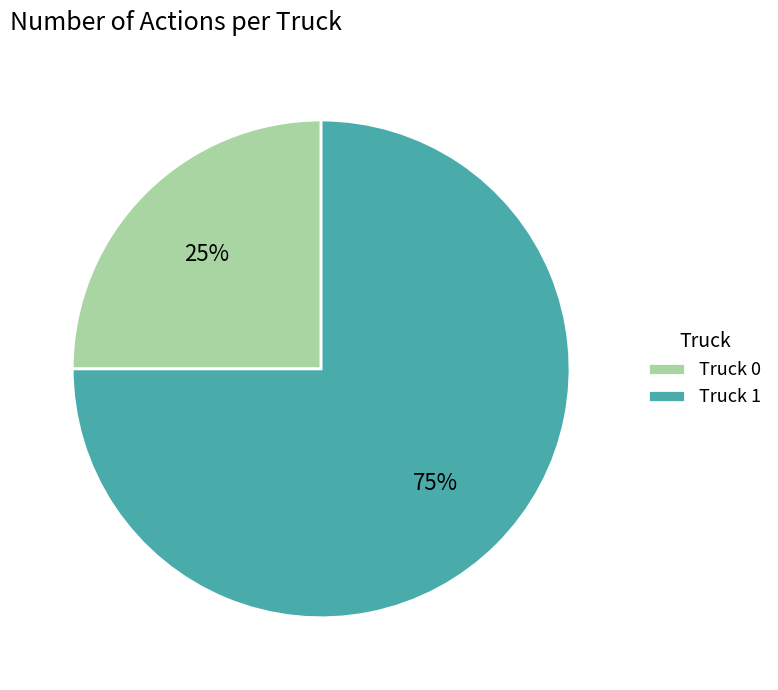

To the nearest percent, what is the average slice percentage?

50%